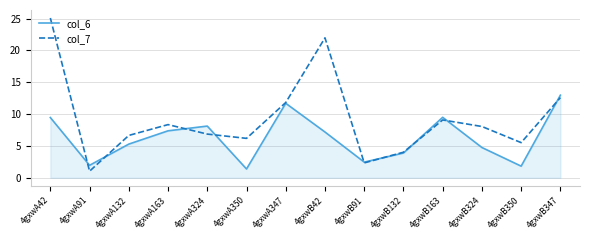

List the series in order of their overall mean, highest first.

col_7, col_6